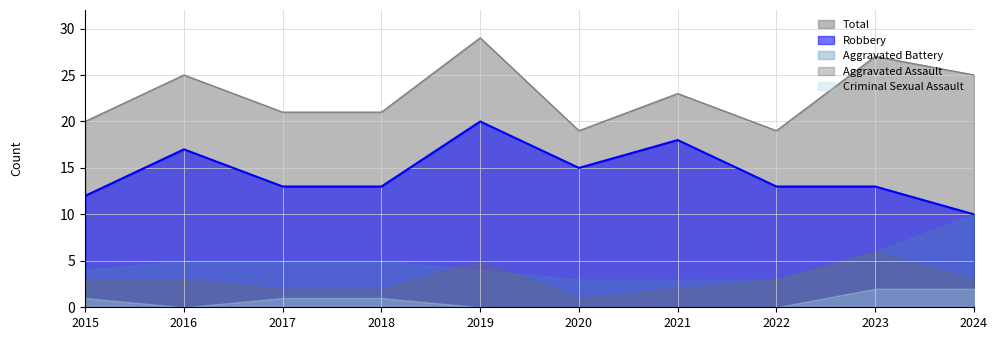

Reading left to right, what are all the values shown in this chart?

Aggravated Assault: 2015=3	2016=3	2017=2	2018=2	2019=5	2020=1	2021=2	2022=3	2023=6	2024=3
Aggravated Battery: 2015=4	2016=5	2017=5	2018=5	2019=4	2020=3	2021=3	2022=3	2023=6	2024=10
Criminal Sexual Assault: 2015=1	2016=0	2017=1	2018=1	2019=0	2020=0	2021=0	2022=0	2023=2	2024=2
Robbery: 2015=12	2016=17	2017=13	2018=13	2019=20	2020=15	2021=18	2022=13	2023=13	2024=10
Total: 2015=20	2016=25	2017=21	2018=21	2019=29	2020=19	2021=23	2022=19	2023=27	2024=25